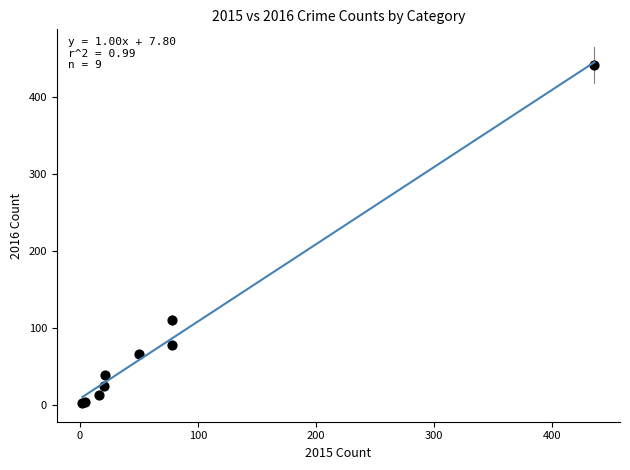

What Y value in the scatter plot is closest to 222?

110